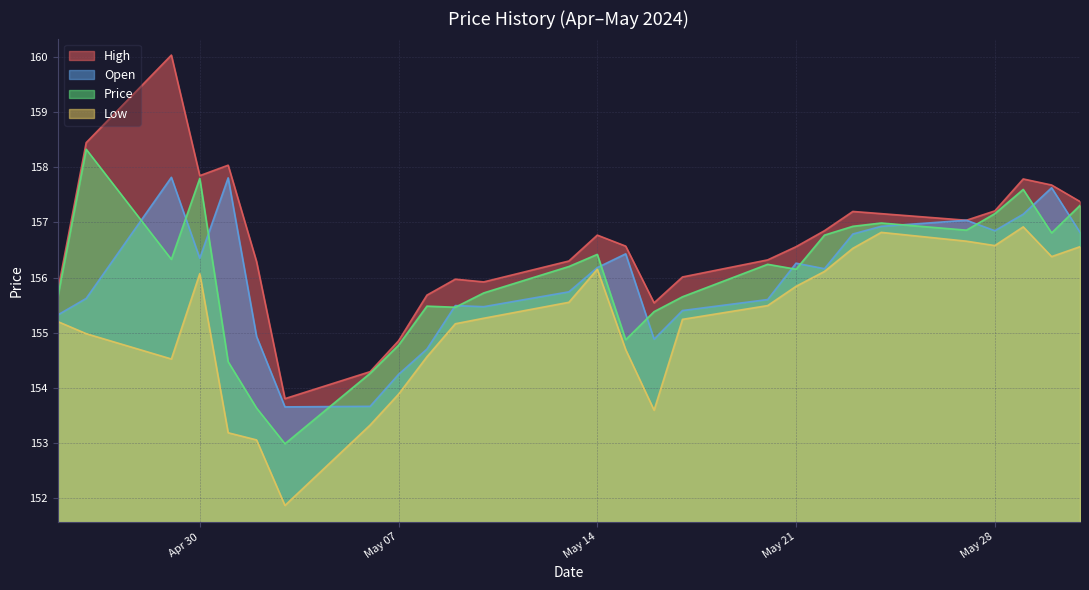

What is the value of the Open point at the 16th from the left?

155.5